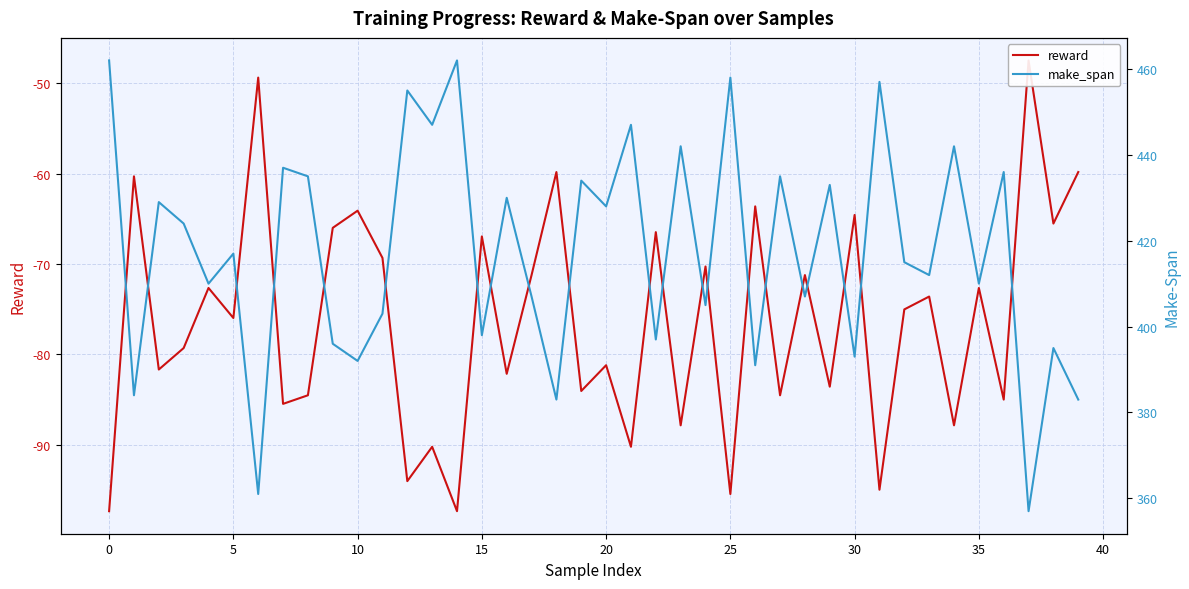

Rank the series by their average value, from lowest to highest.

reward, make_span